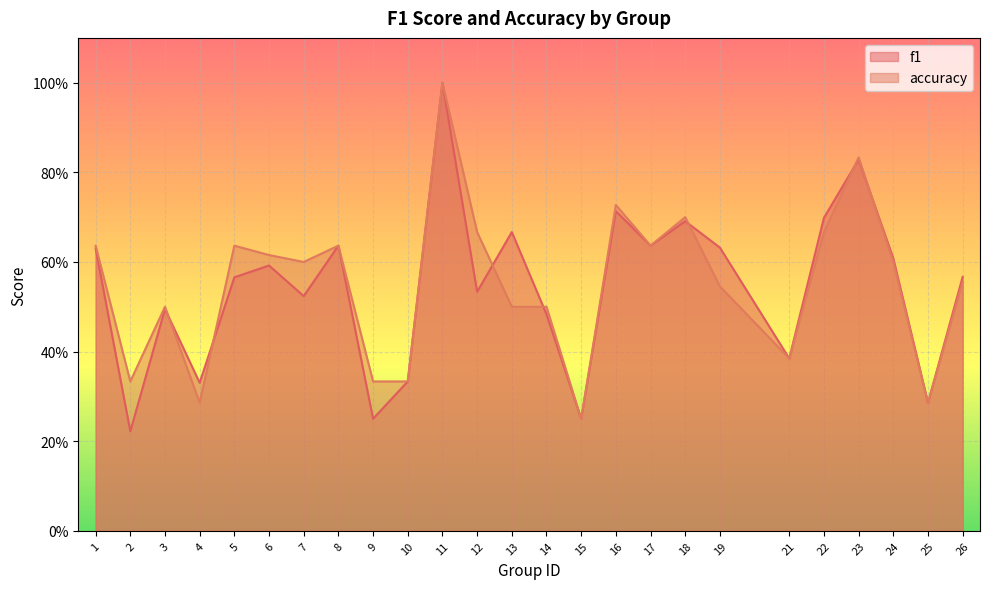

Between 7 and 11, which series saw the biggest shift?

f1